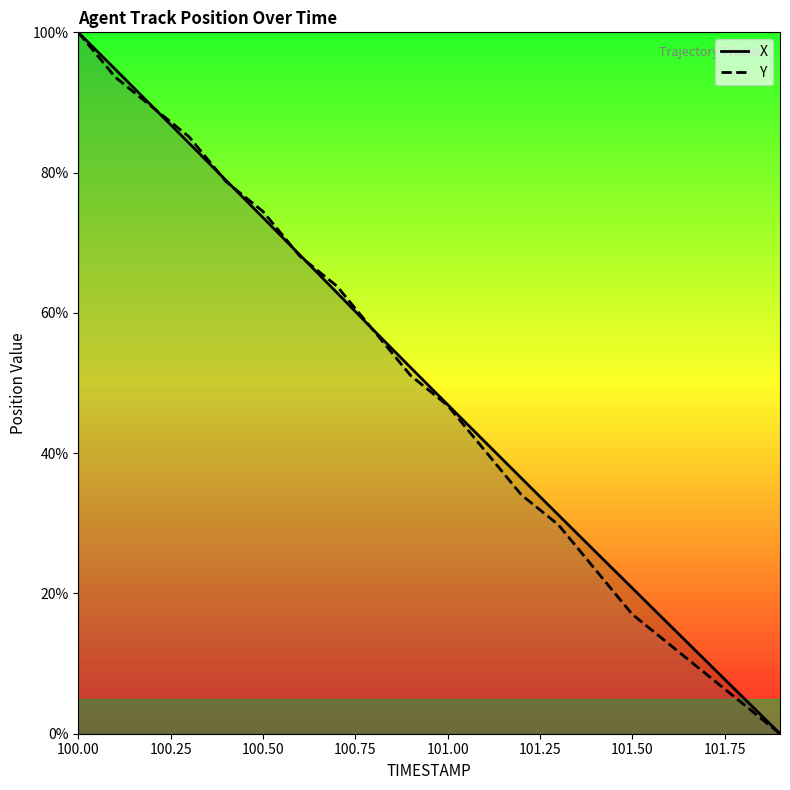

What is the sum of all X values?

995.8